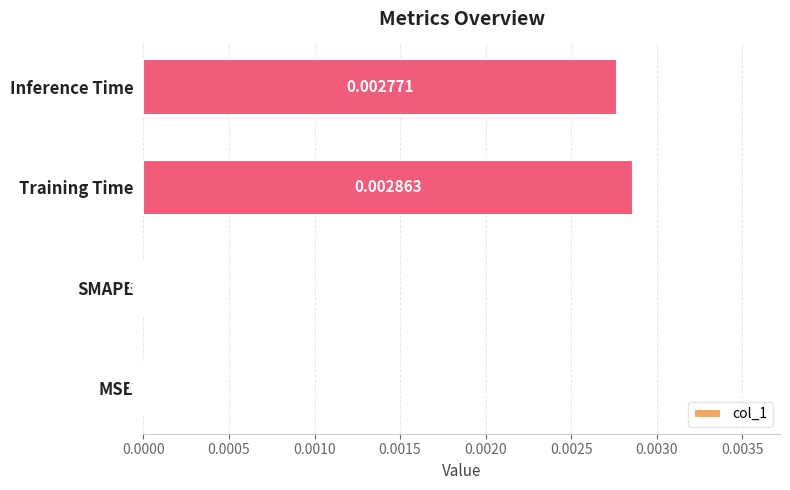

How many series are shown in this chart?

1